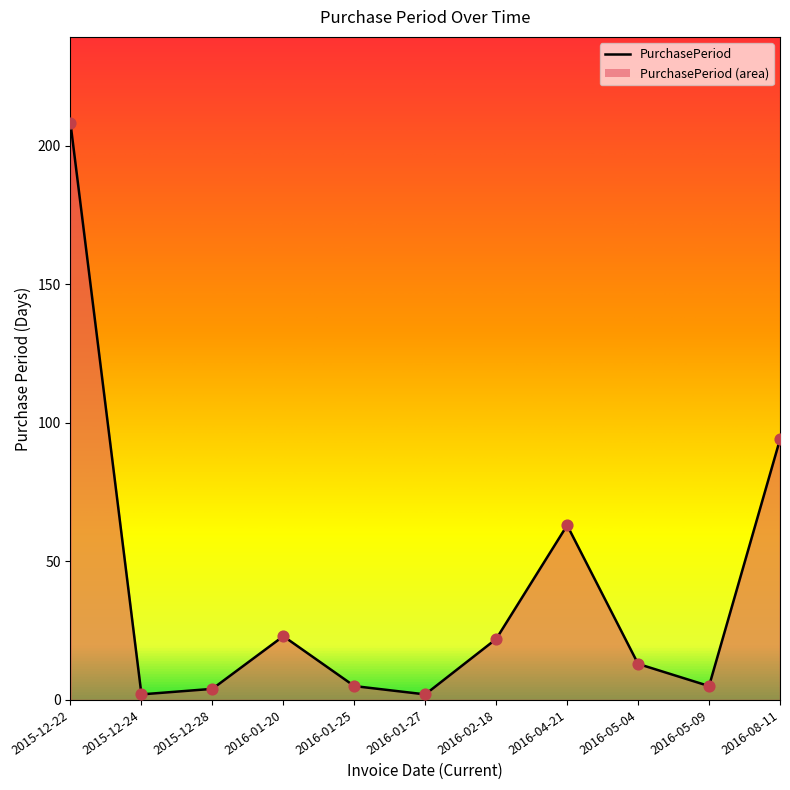

Between 2016-01-20 and 2016-05-09, which is larger?

2016-01-20